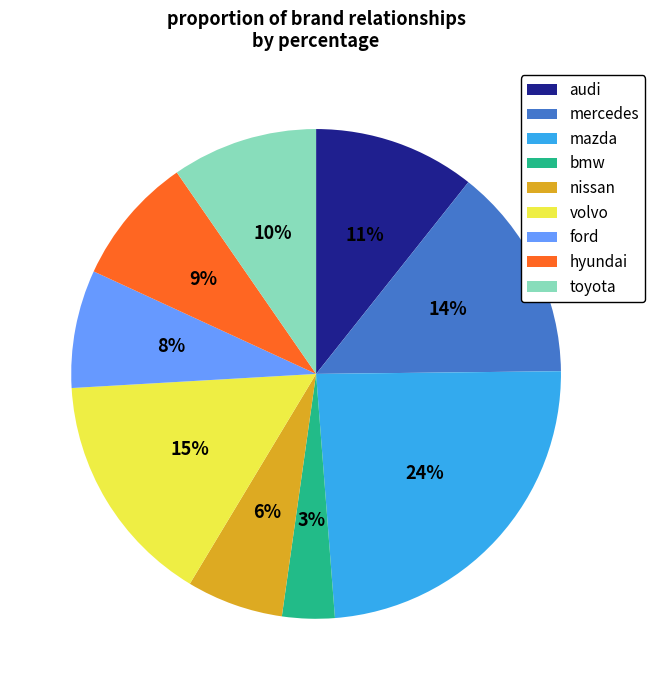

How many slices are in this pie chart?

9